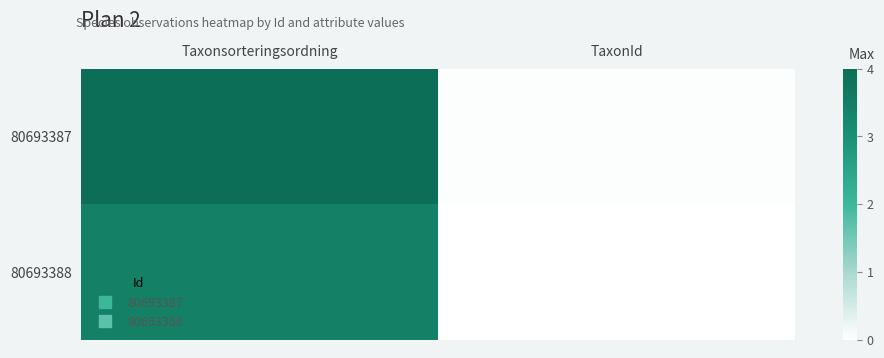

Between Taxonsorteringsordning and TaxonId, which series saw the biggest shift?

80693387